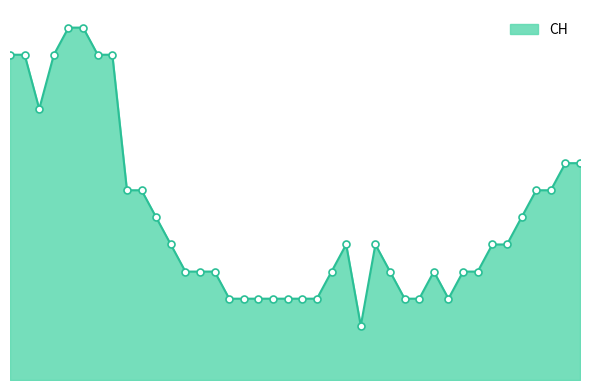

Is this an area chart (filled region under the line)?

Yes